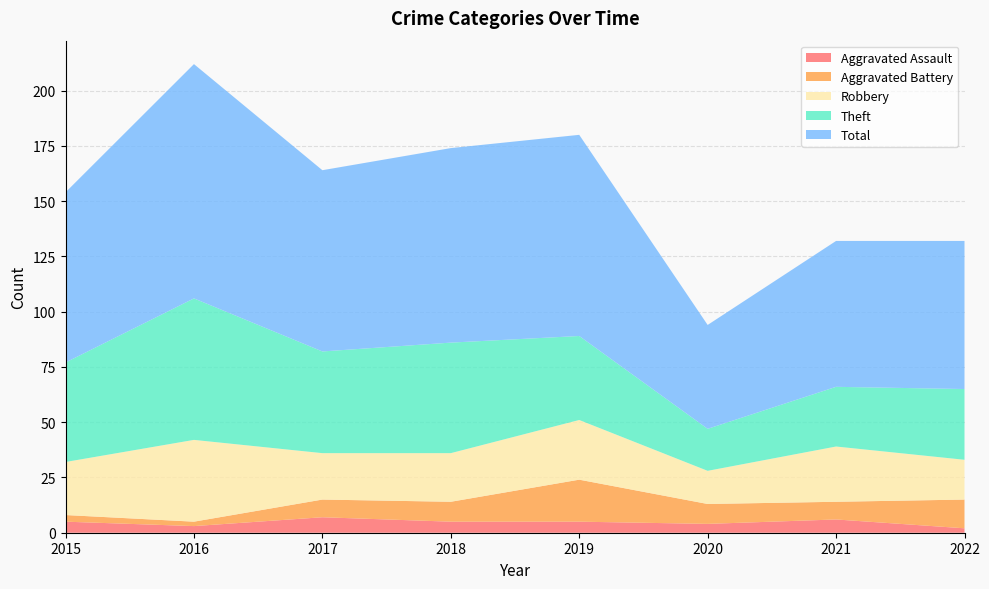

Reading right to left, transcribe all the data shown in this chart.

Aggravated Assault: 2	6	4	5	5	7	3	5
Aggravated Battery: 13	8	9	19	9	8	2	3
Robbery: 18	25	15	27	22	21	37	24
Theft: 32	27	19	38	50	46	64	45
Total: 67	66	47	91	88	82	106	77